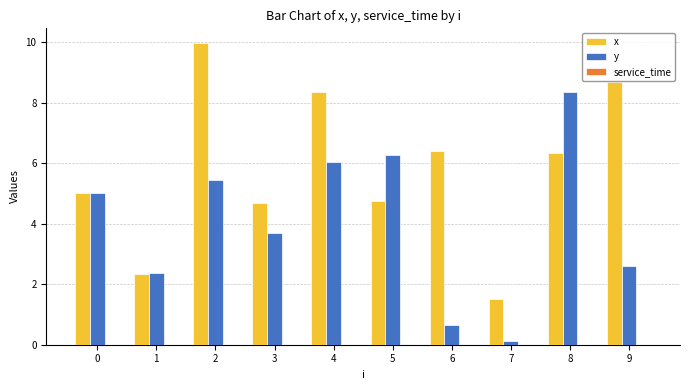

What is the spread (max minus min) of values at 7?

1.4